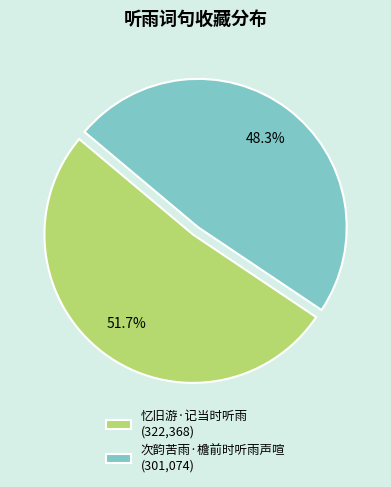

To the nearest percent, what percentage of the pie is 次韵苦雨·檐前时听雨声喧?

48%